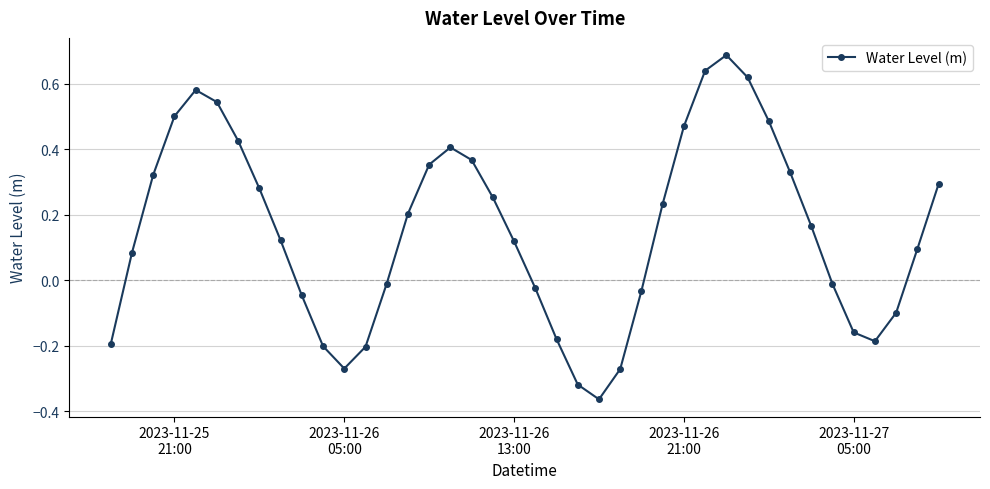

What is the difference between the maximum and minimum values?

1.1